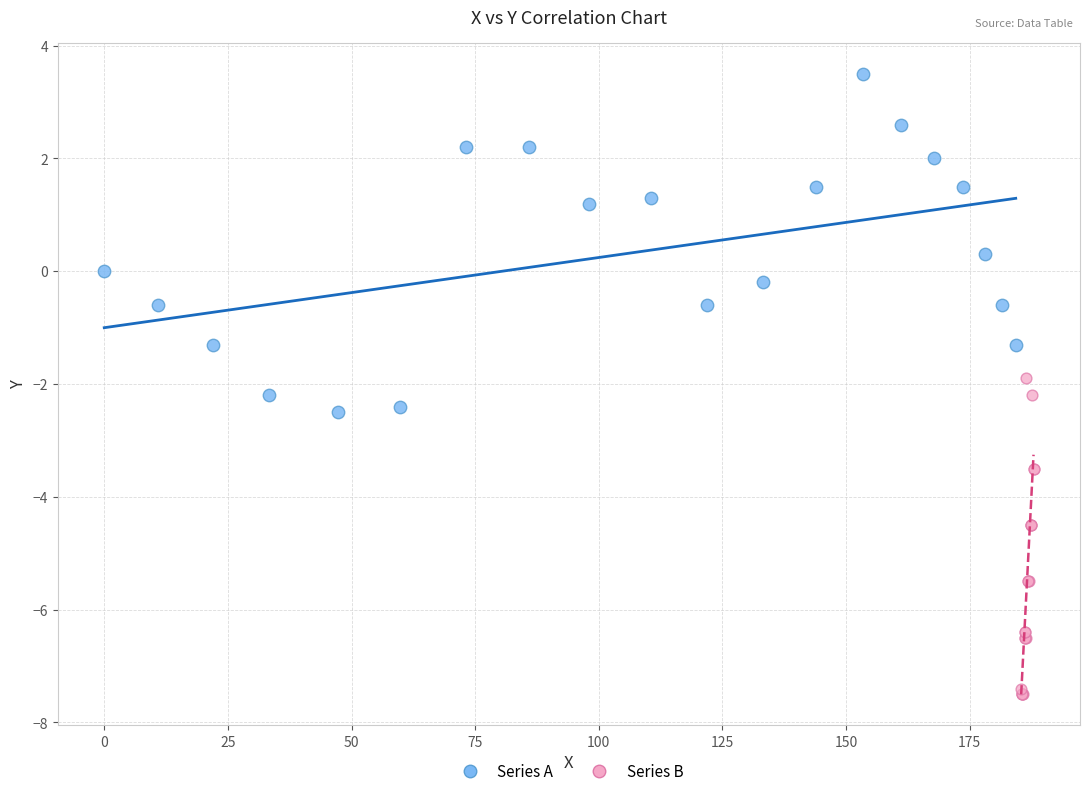

Which series reaches the maximum Y coordinate?

Series A